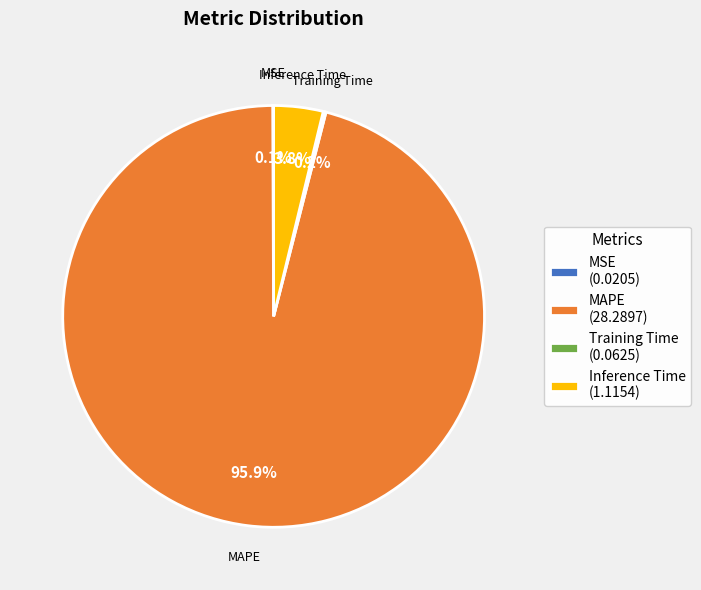

Is it true that Inference Time is 4% of the pie?

True